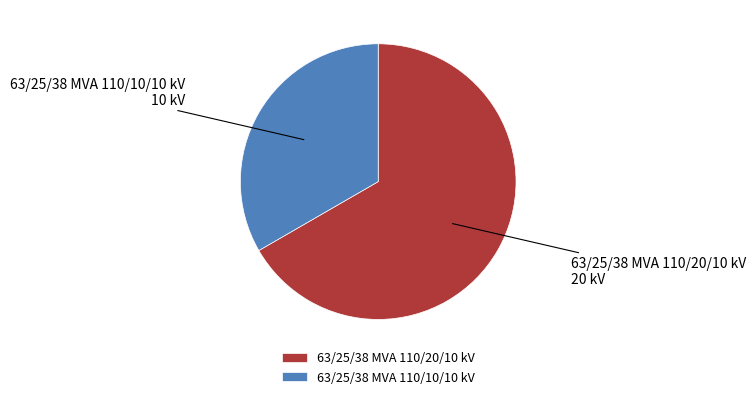

What is the ratio of the value at 63/25/38 MVA 110/20/10 kV to the value at 63/25/38 MVA 110/10/10 kV?

2.0